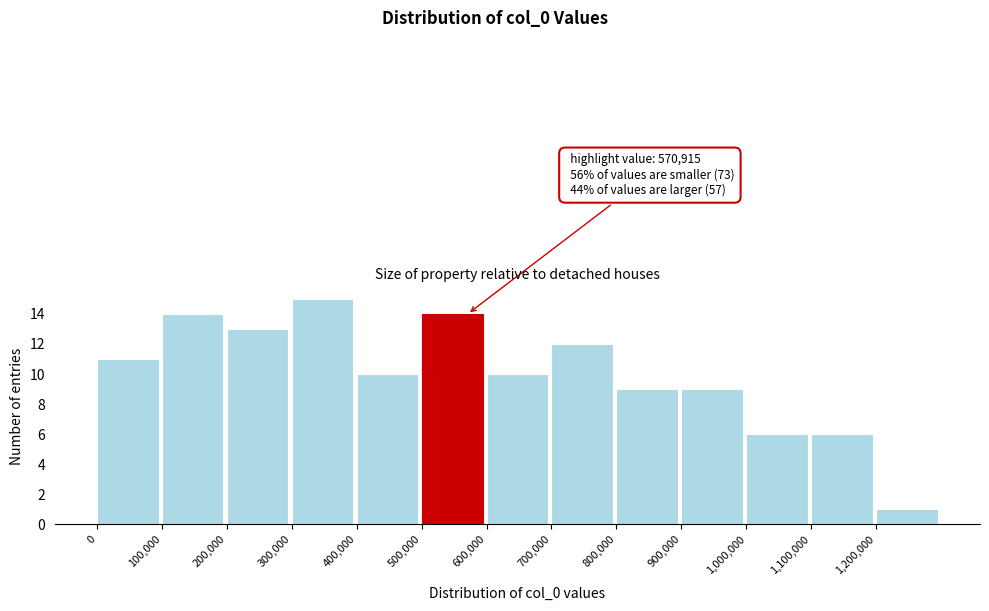

Which range on the x-axis has the tallest bar?

300000 to 400000